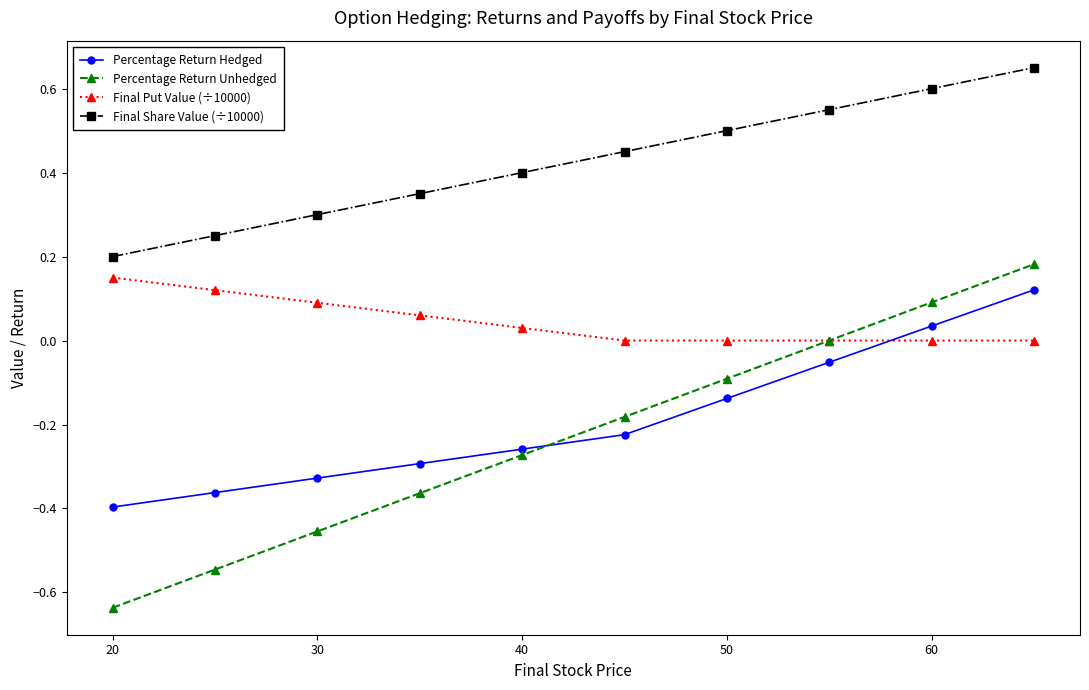

True or false: Final Share Value (÷10000) and Final Put Value (÷10000) cross at least once.

False